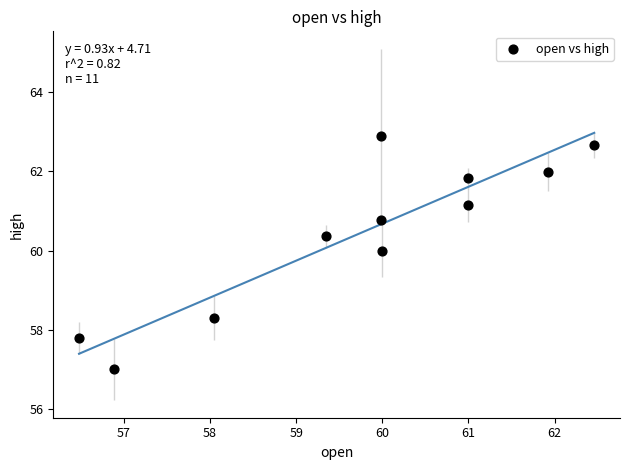

What Y value in the scatter plot is closest to 59?

58.3